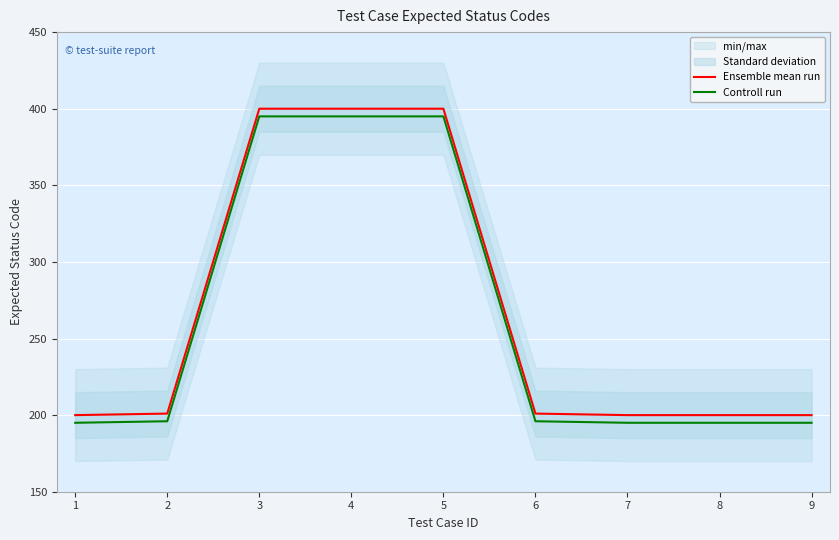

Reading left to right, extract all data points from this chart.

Ensemble mean run: 200	201	400	400	400	201	200	200	200
Controll run: 195	196	395	395	395	196	195	195	195